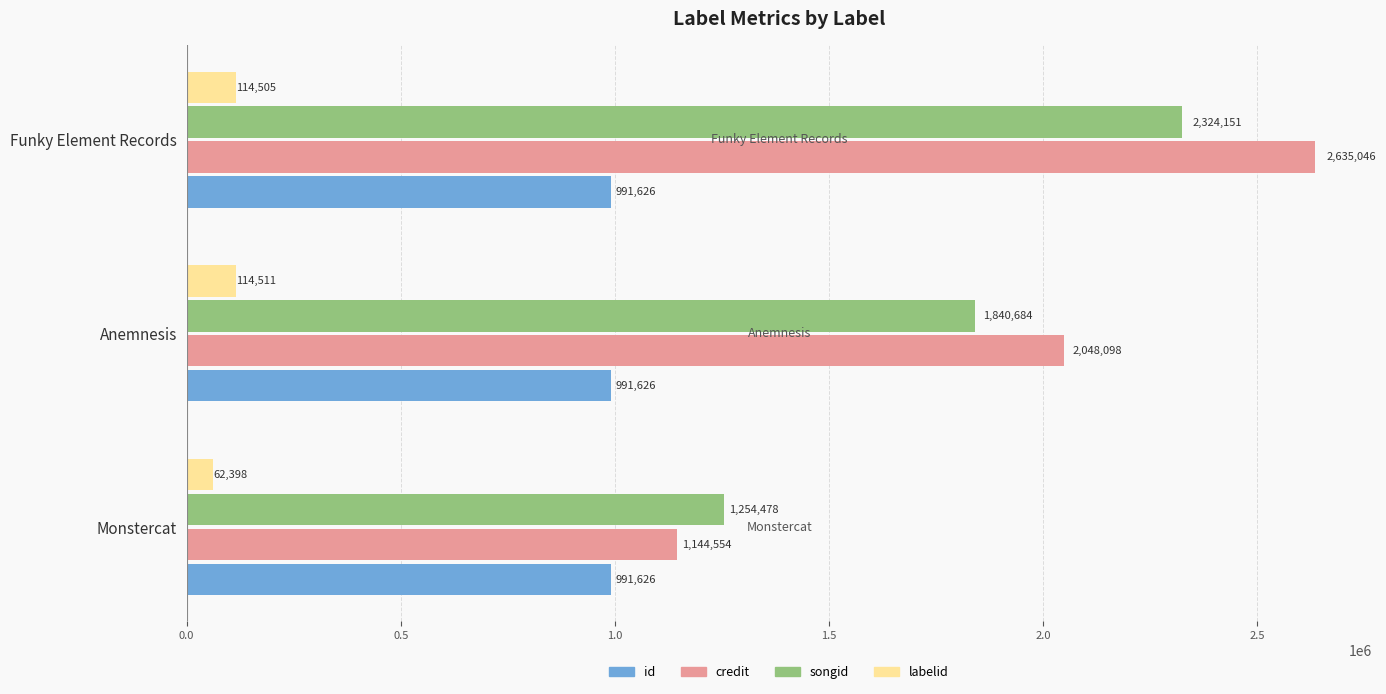

What is the approximate value of songid at Funky Element Records, to the nearest 100?

2324200